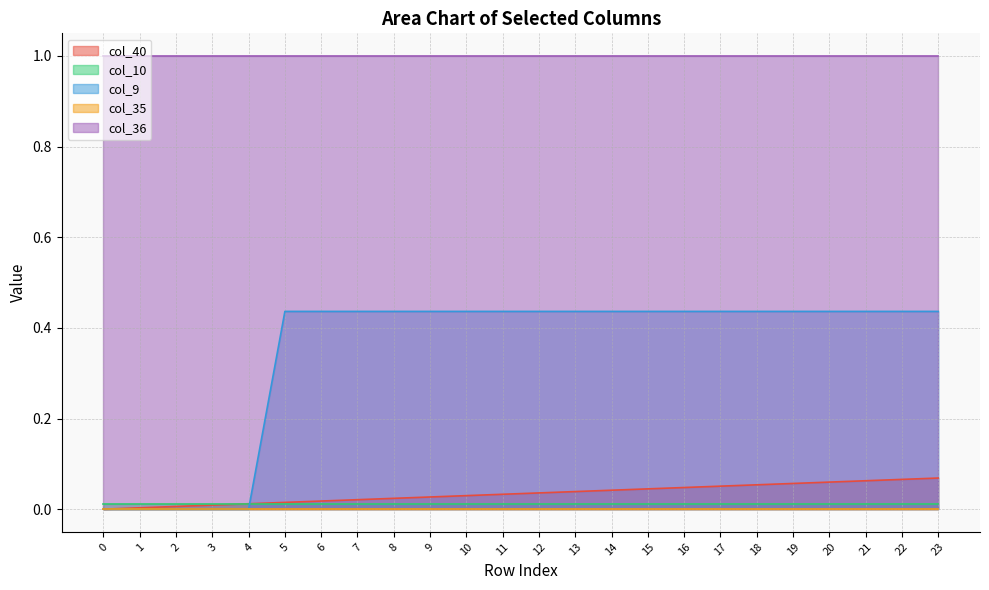

True or false: col_35 and col_9 intersect in this chart.

False